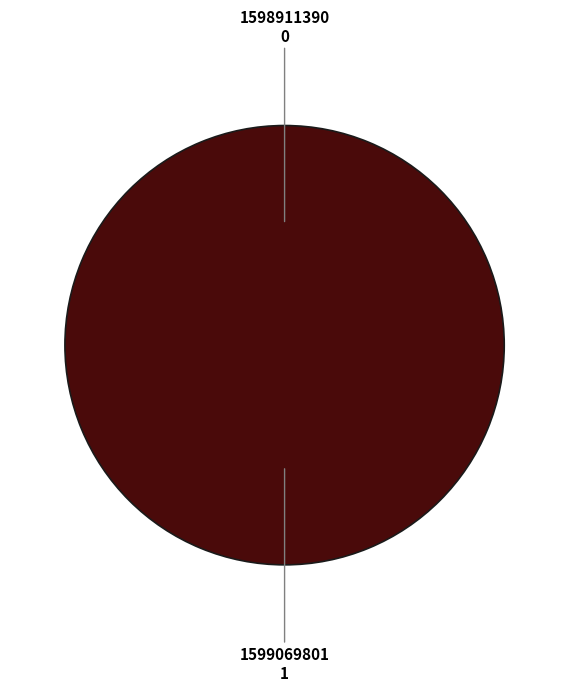

Does 1599069801 account for over 50% of the chart?

Yes